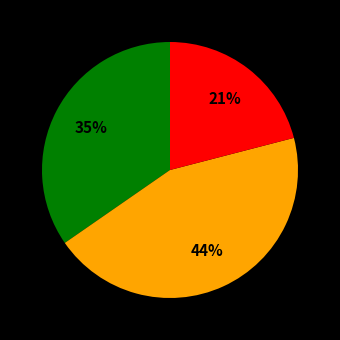

Is there any slice that represents more than half of the pie?

No